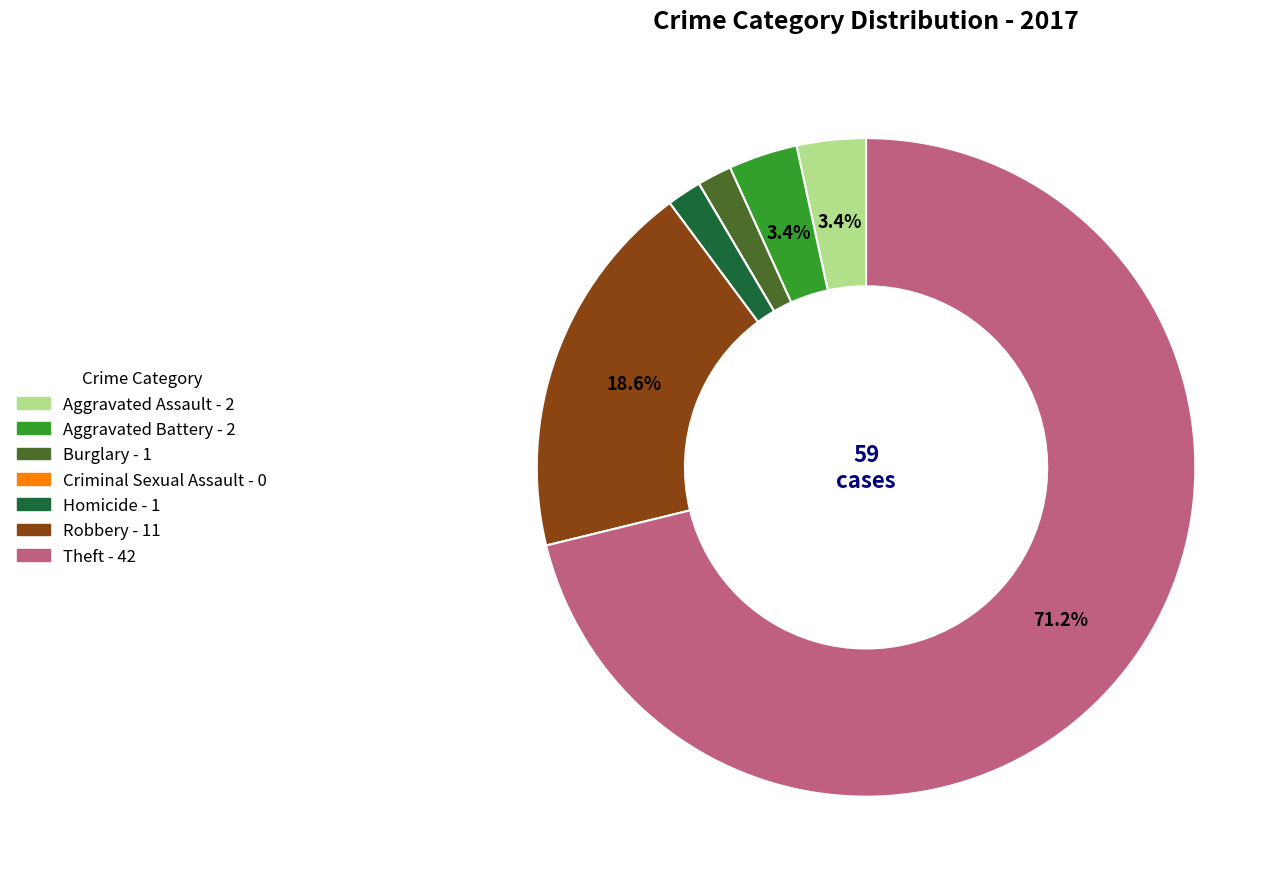

Which category has the biggest portion of the pie?

Theft